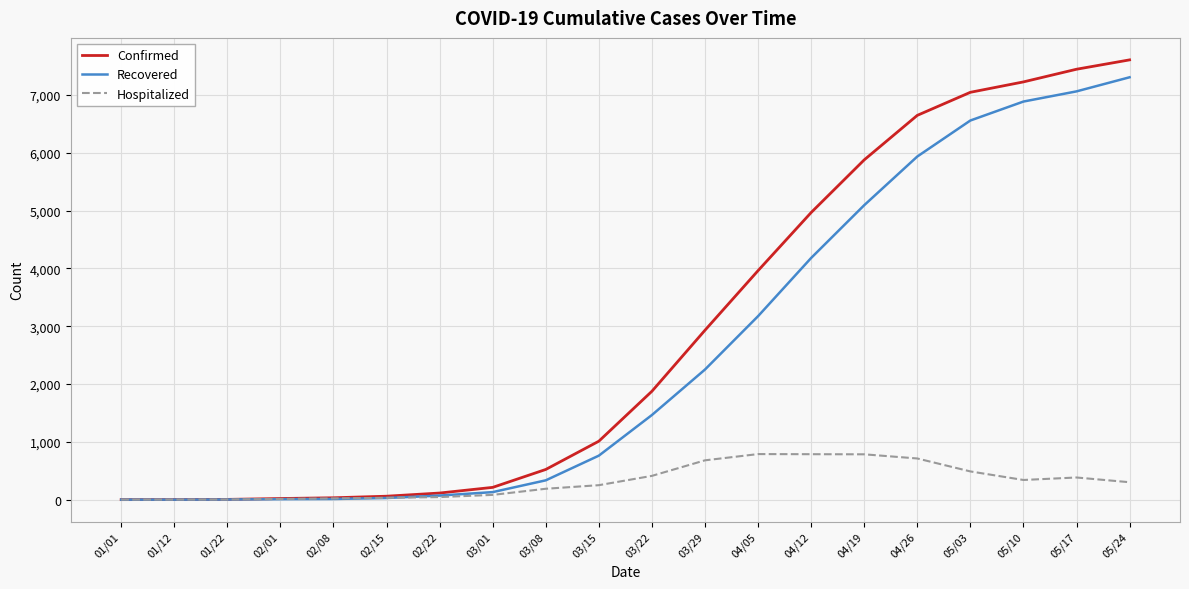

What is the sum of the Hospitalized values at 04/05 and 05/03?

1276